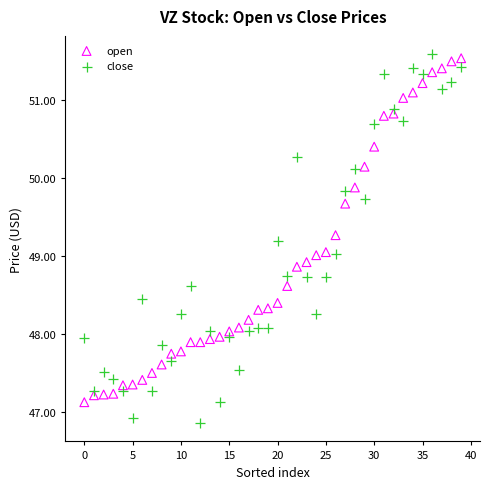

Which series reaches the minimum Y coordinate?

close